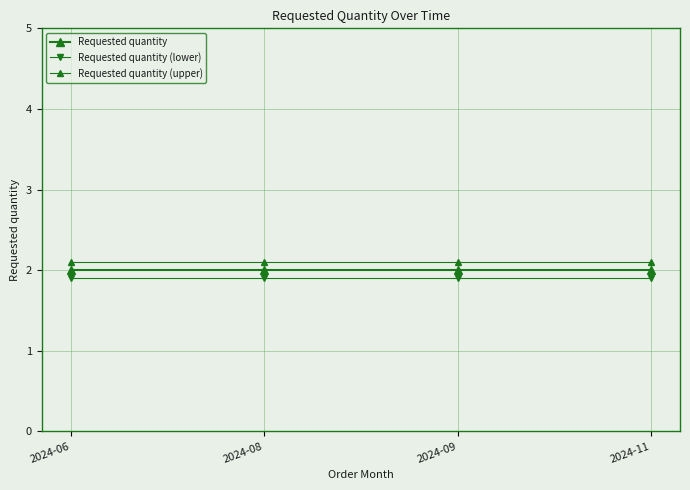

Does the chart have visible grid lines?

Yes